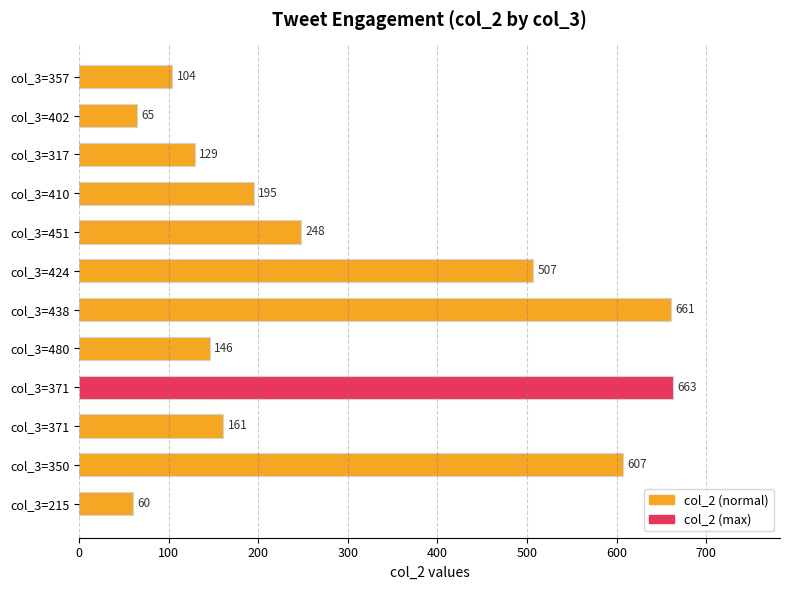

What is the maximum value shown in the chart?

663